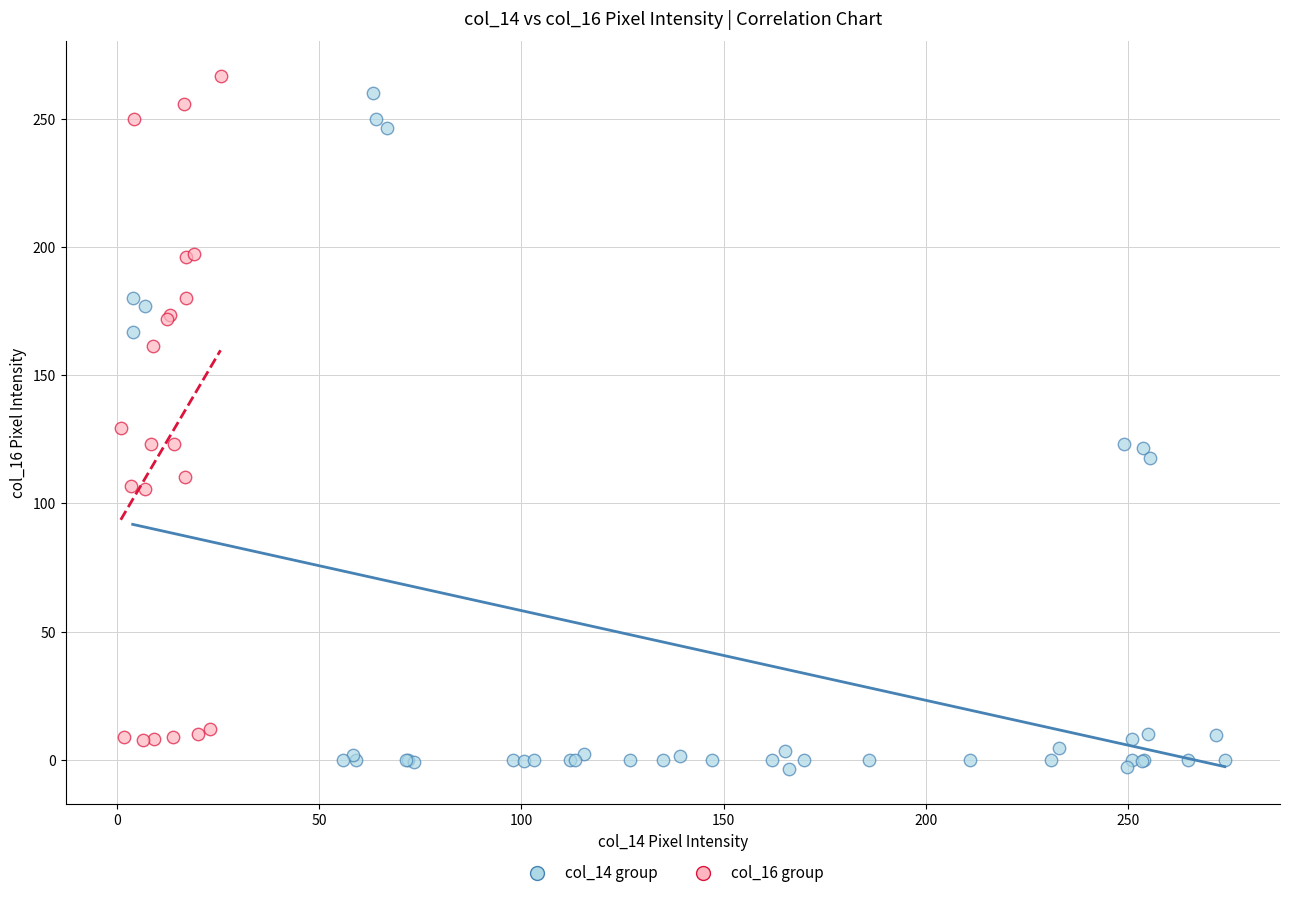

Which series reaches the maximum Y coordinate?

col_16 group